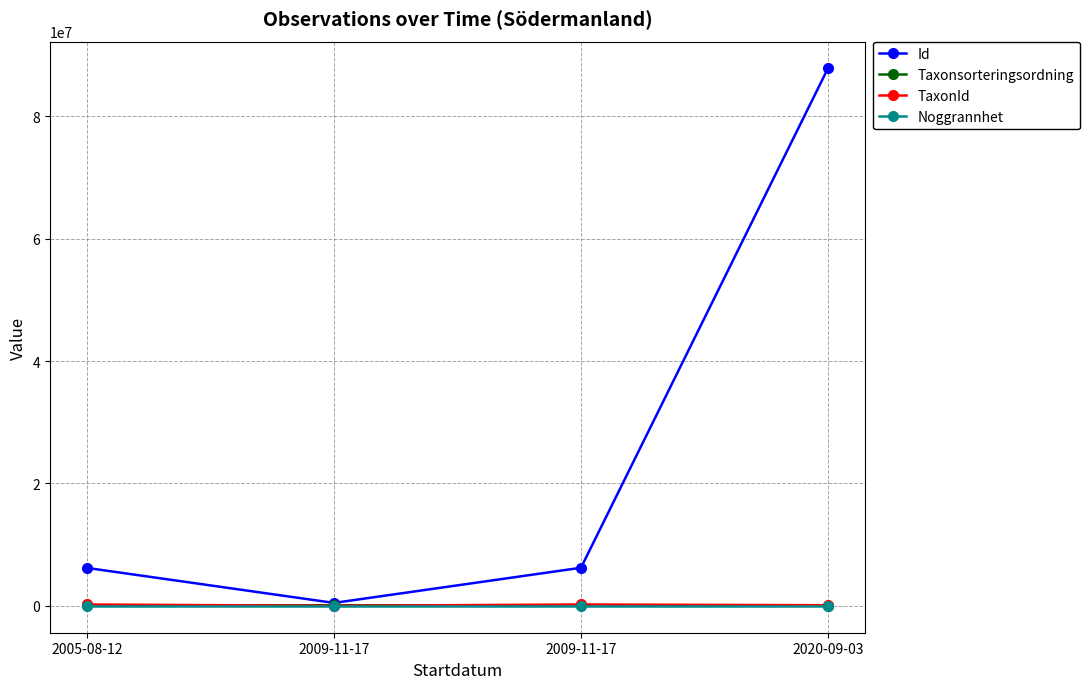

True or false: Taxonsorteringsordning and Id intersect in this chart.

False